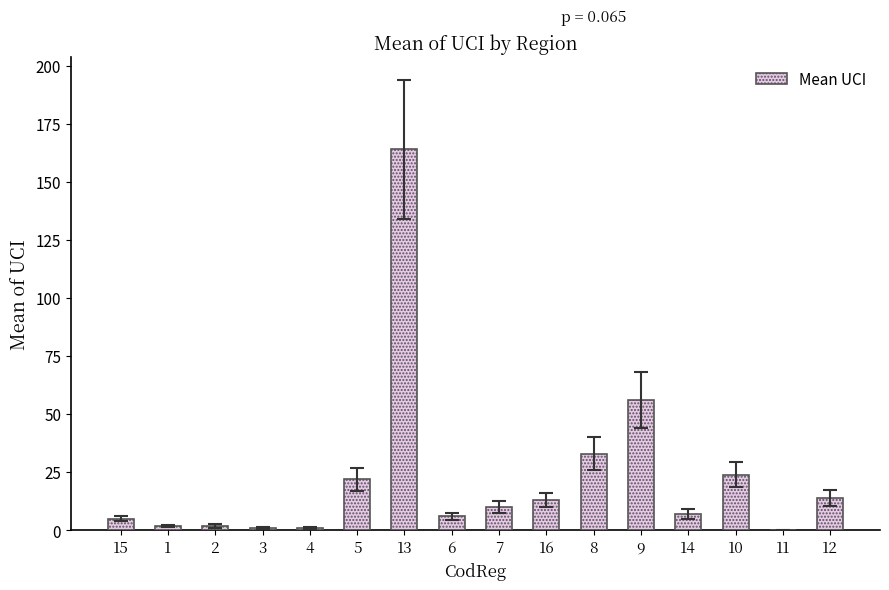

What is the greatest value displayed?

164